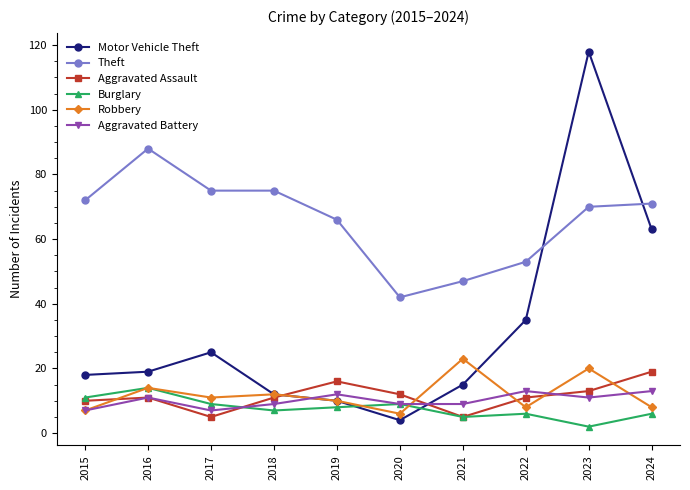

At which label does Burglary reach its peak?

2016